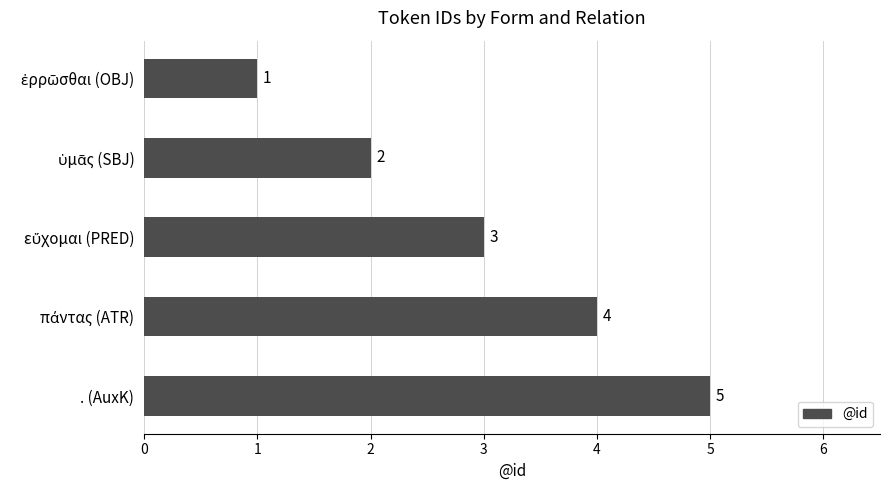

How many categories are shown in the chart?

5